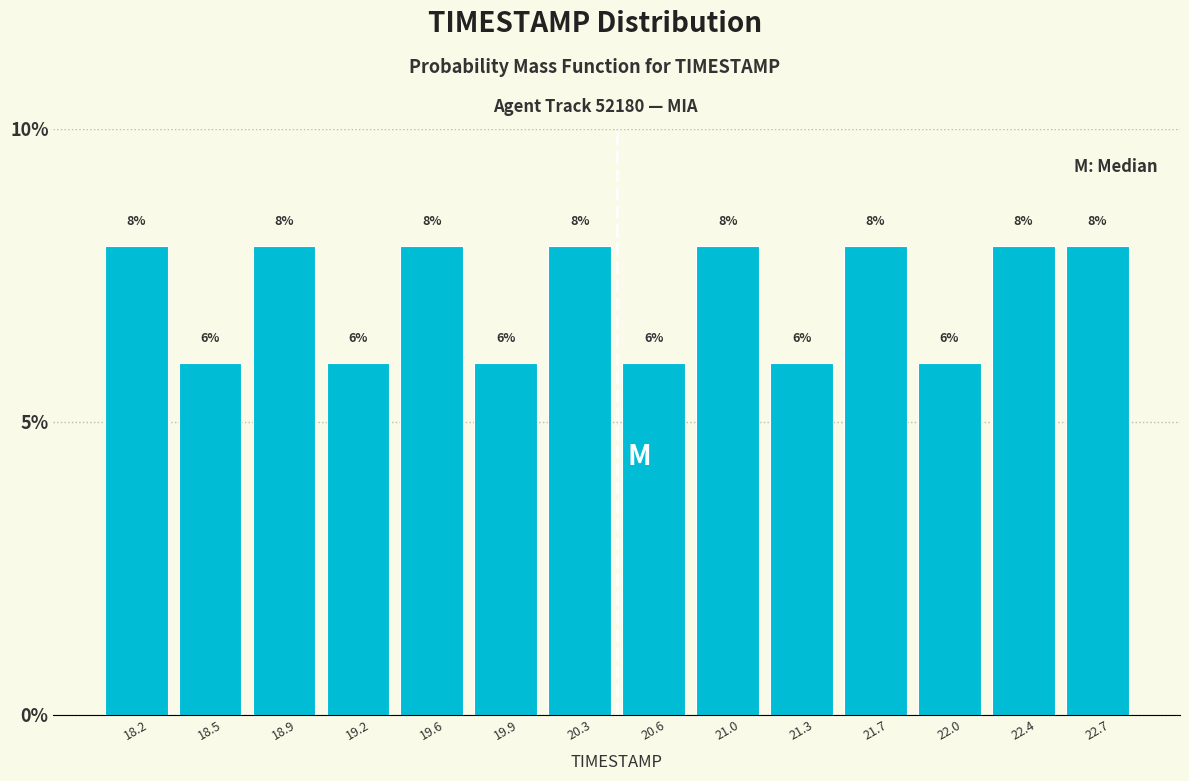

Reading left to right, list every bar in this chart as the range it spans on the x-axis followed by its height.

18.00 to 18.35: 8
18.35 to 18.70: 6
18.70 to 19.05: 8
19.05 to 19.40: 6
19.40 to 19.75: 8
19.75 to 20.10: 6
20.10 to 20.45: 8
20.45 to 20.80: 6
20.80 to 21.15: 8
21.15 to 21.50: 6
21.50 to 21.85: 8
21.85 to 22.20: 6
22.20 to 22.55: 8
22.55 to 22.90: 8